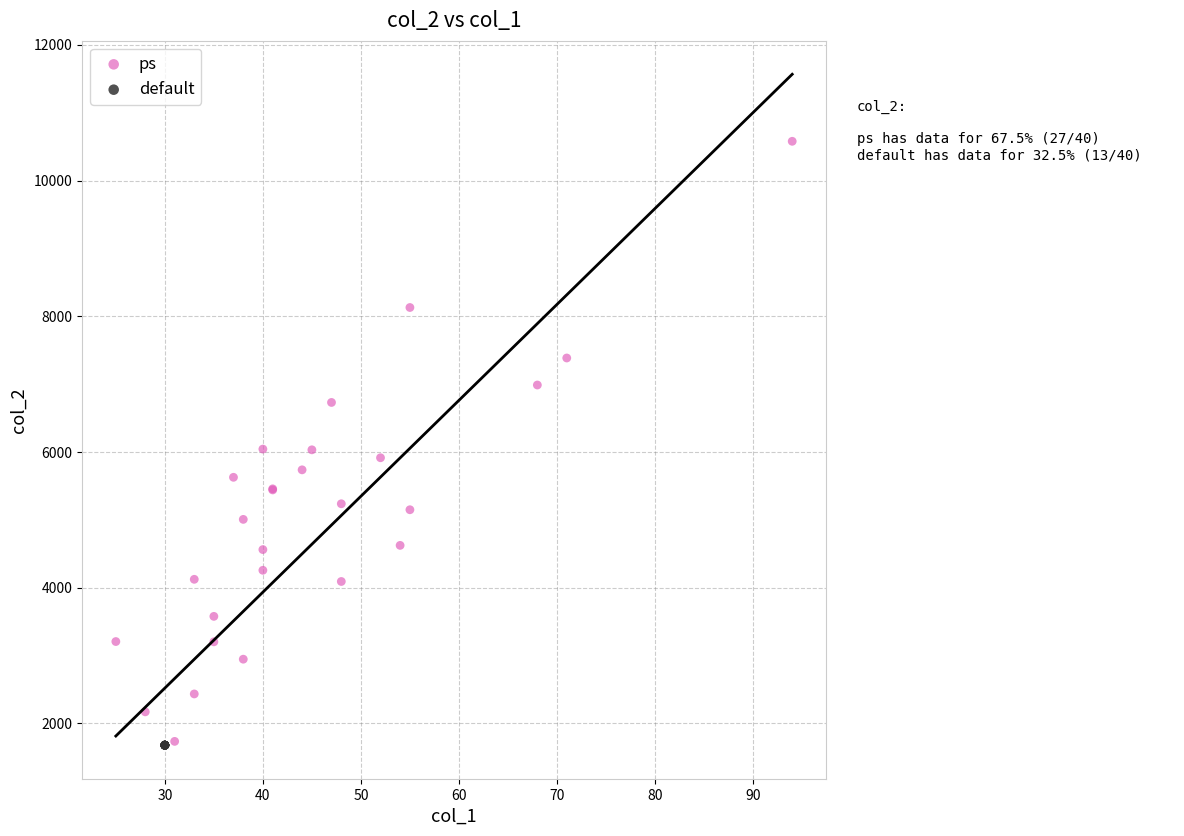

Which series contains the highest Y value?

ps